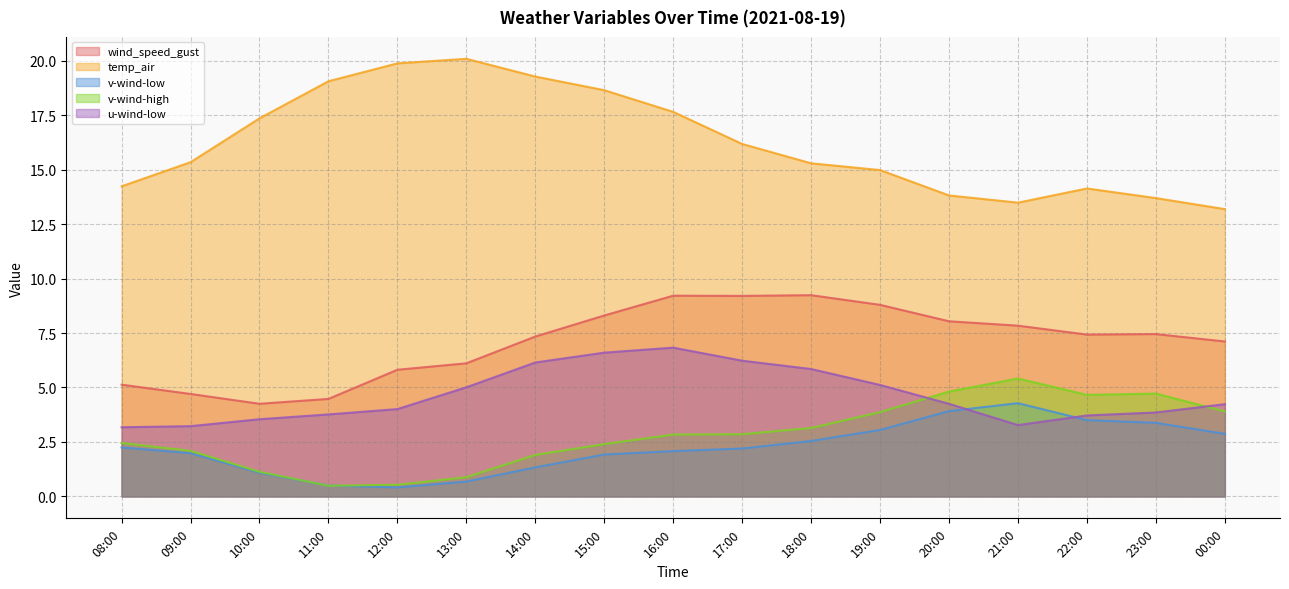

What is the difference between the temp_air values at 19:00 and 16:00?

2.7